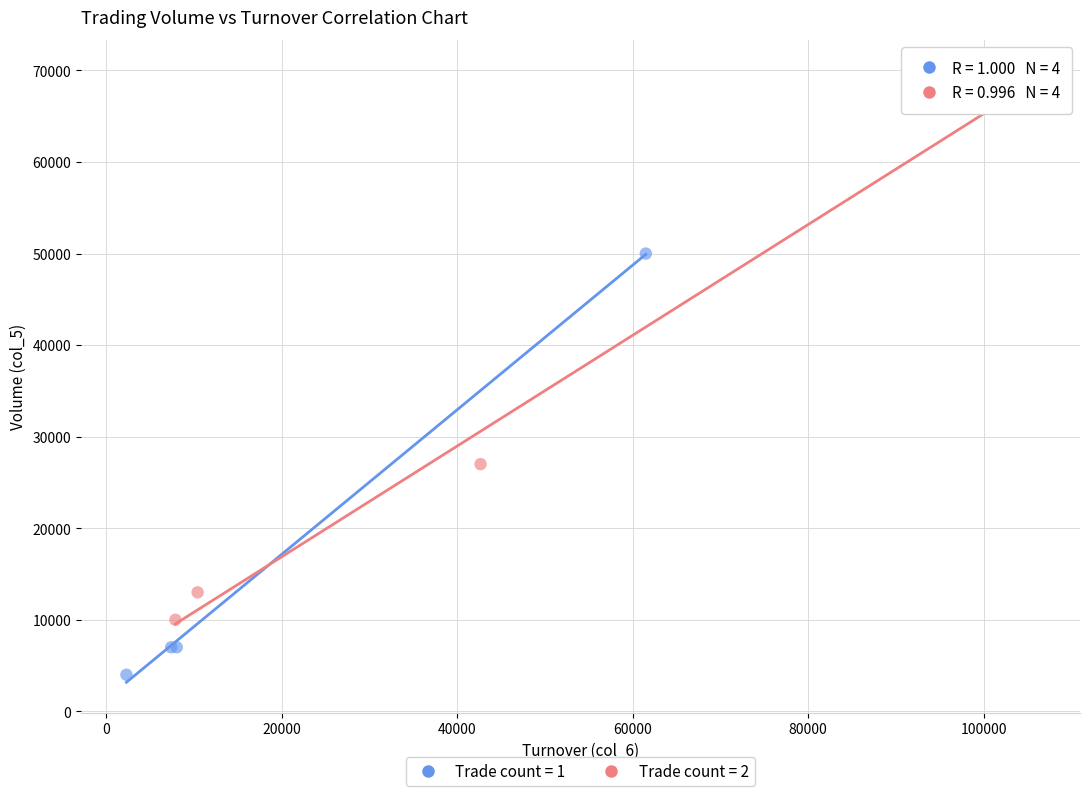

Which series contains the highest Y value?

Trade count = 2